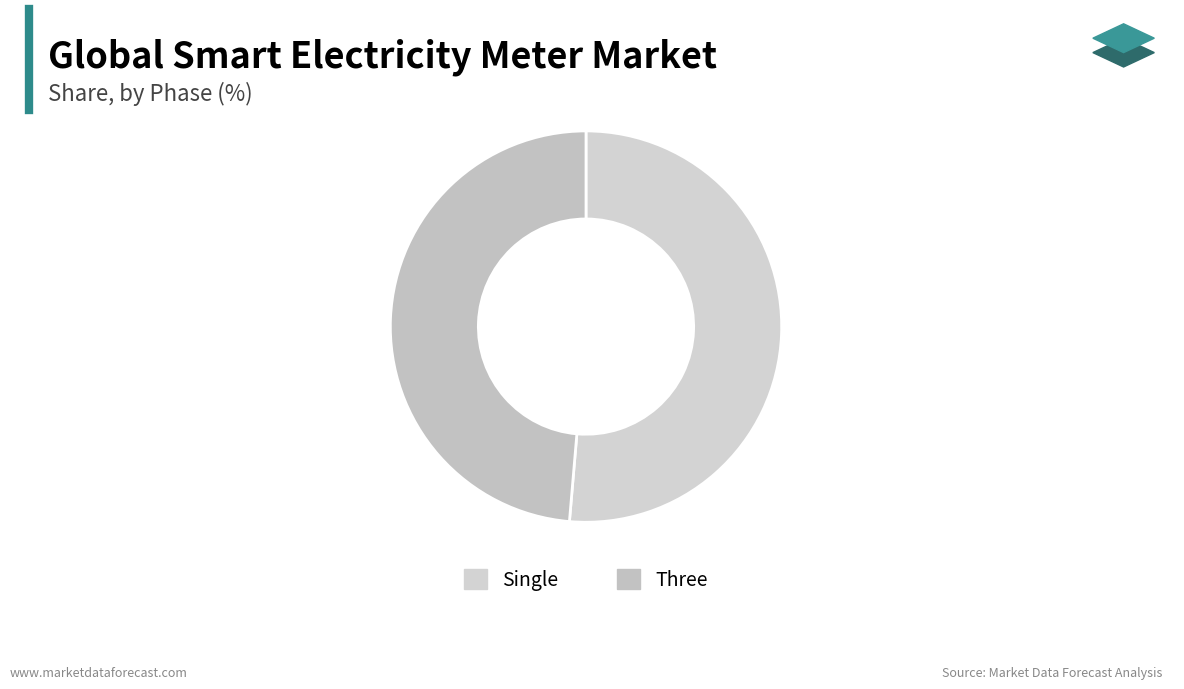

Which slice is the largest?

Single